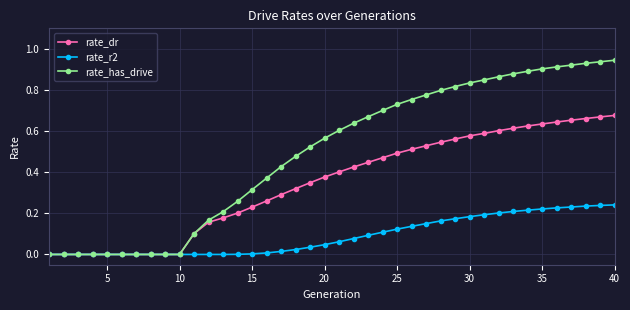

Which series has the largest total across all categories?

rate_has_drive